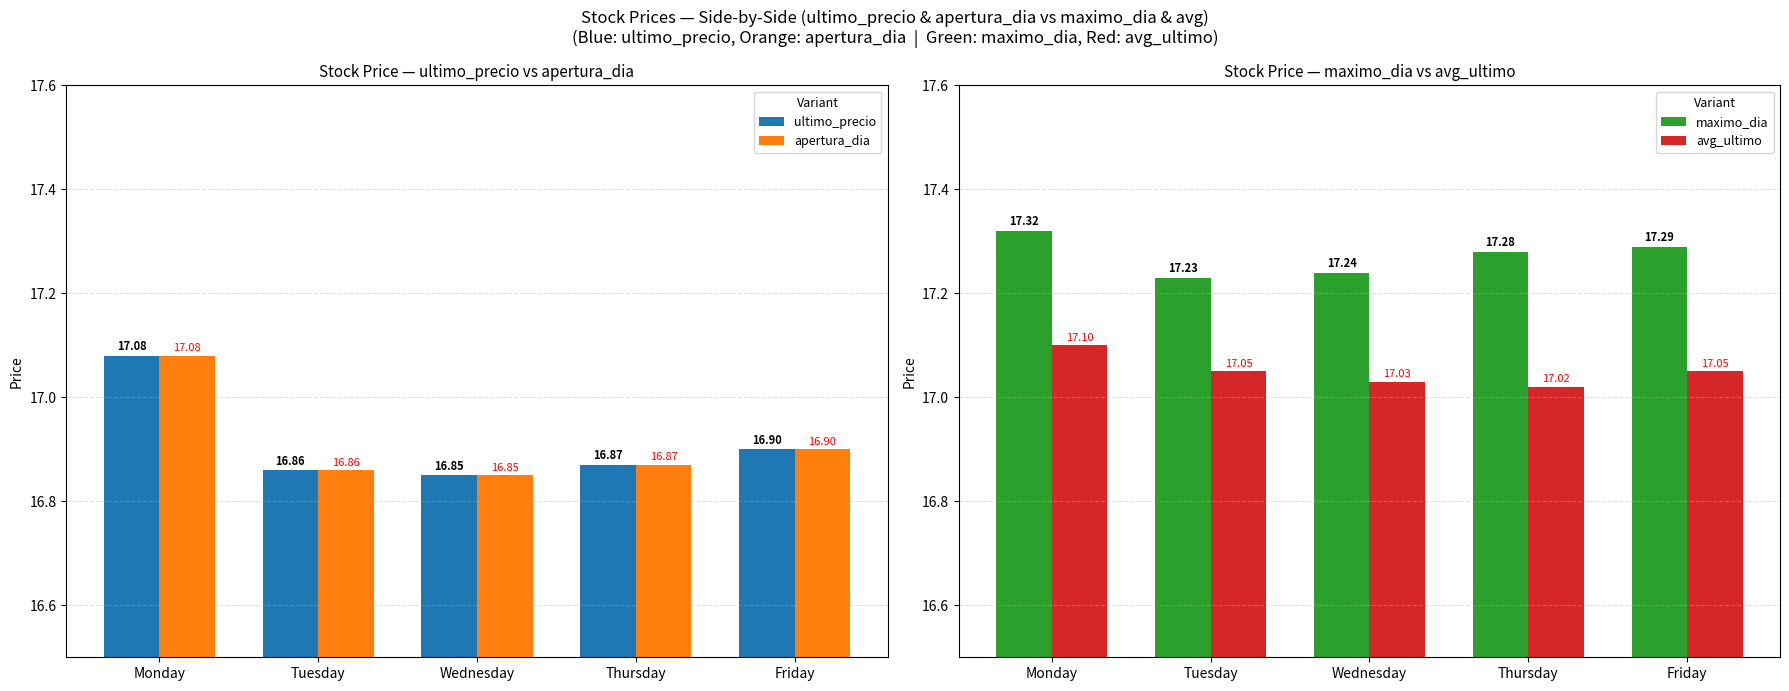

Does the chart contain any negative values?

No